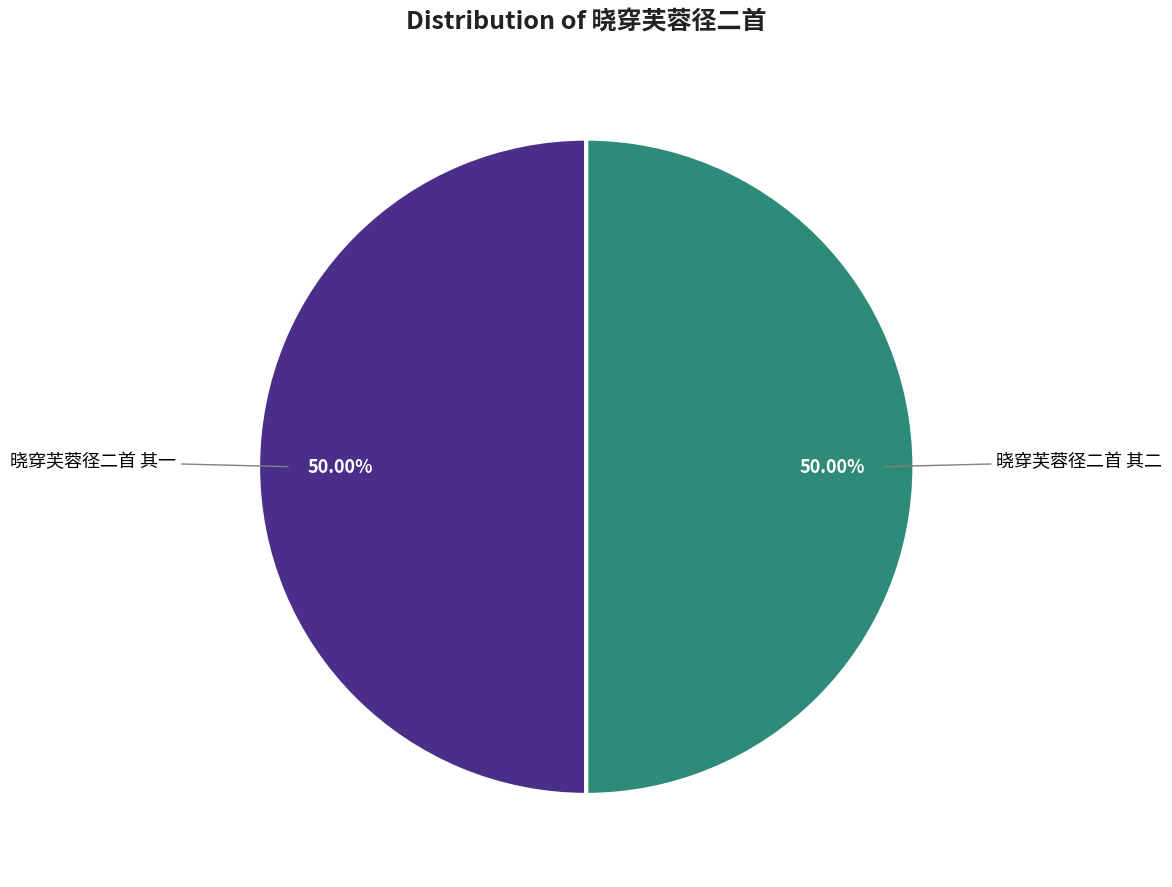

Which slice is the largest?

晓穿芙蓉径二首 其一